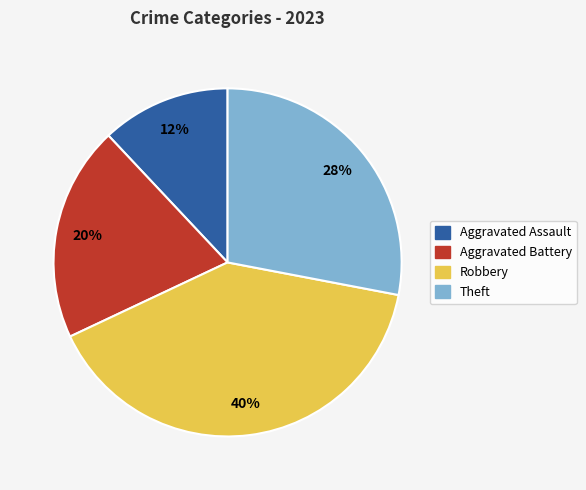

Does Aggravated Assault represent more than half of the total?

No